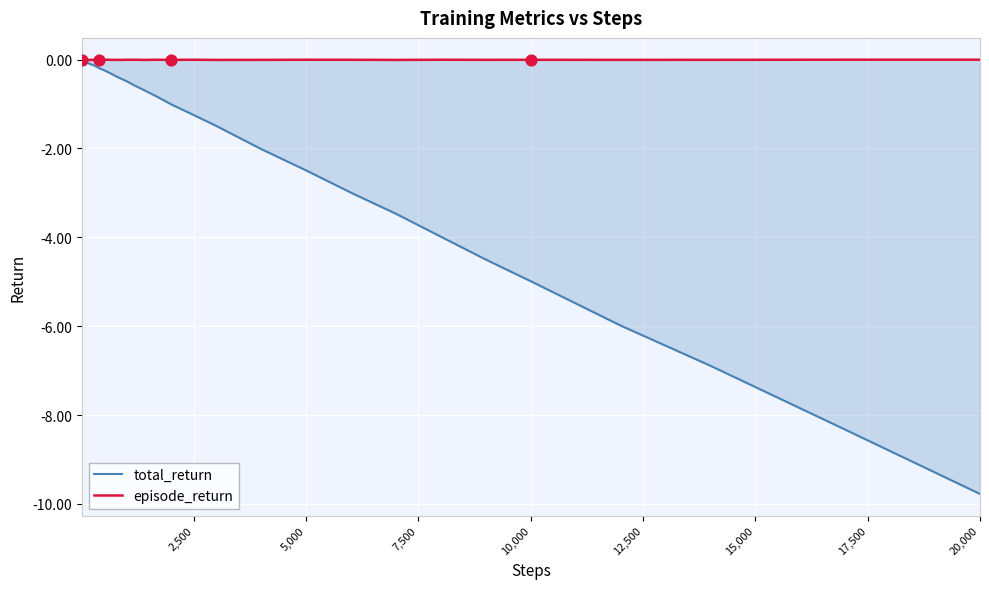

What are all the series names shown in the legend?

total_return, episode_return